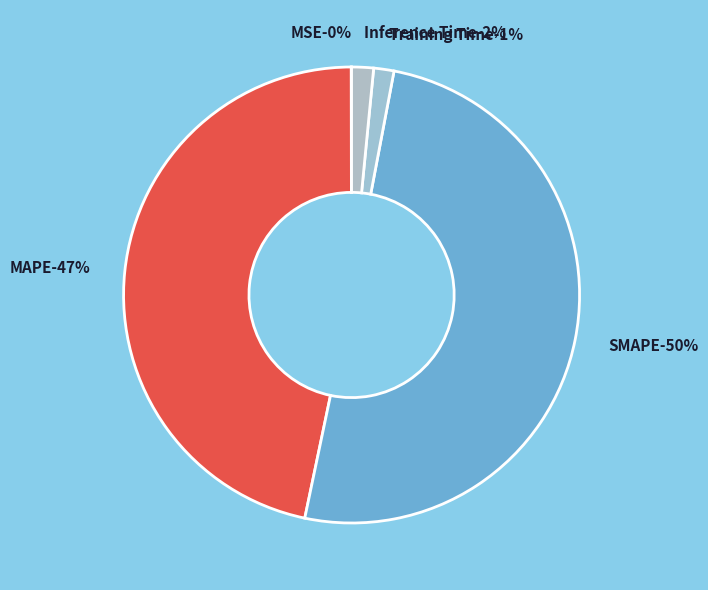

Is SMAPE the majority of the pie?

Yes